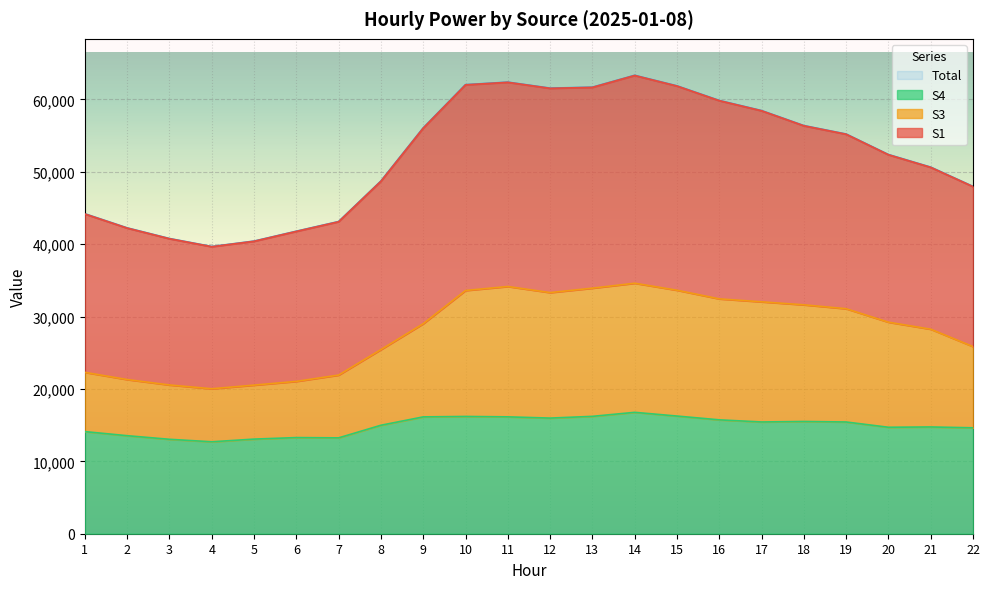

The value of Total at 16 is 59827. True or false?

True